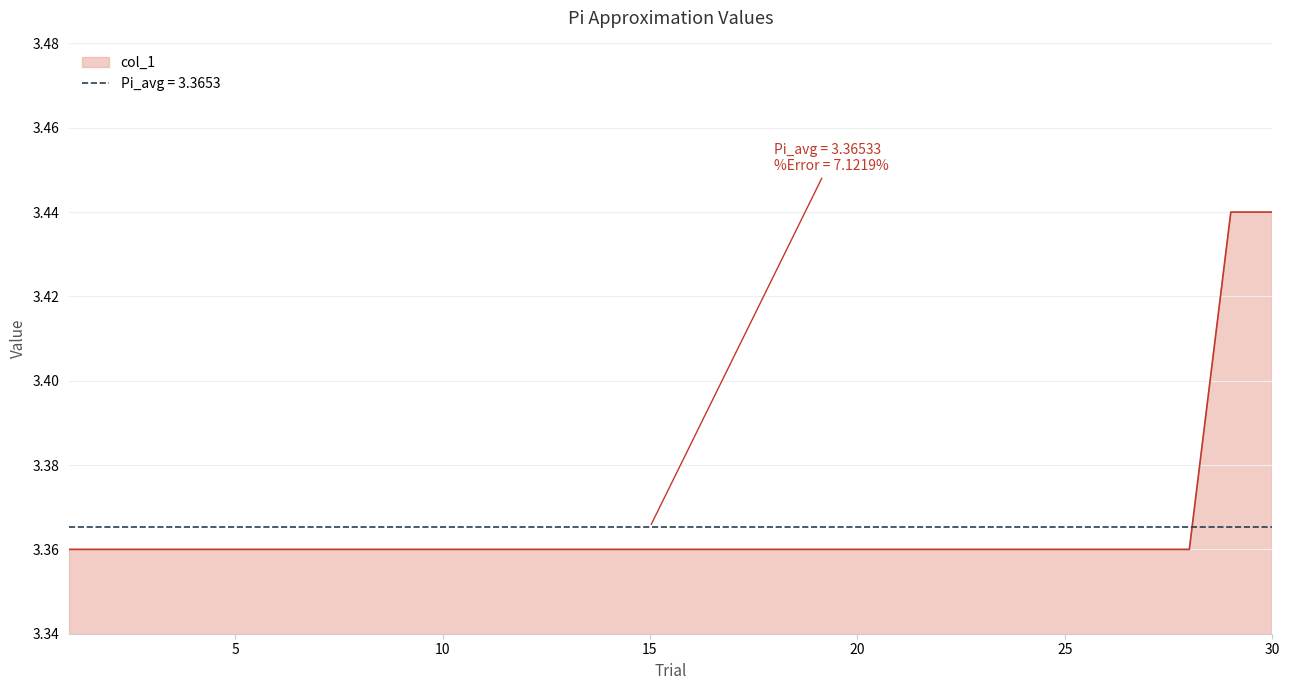

Which label corresponds to the largest value in the chart?

29